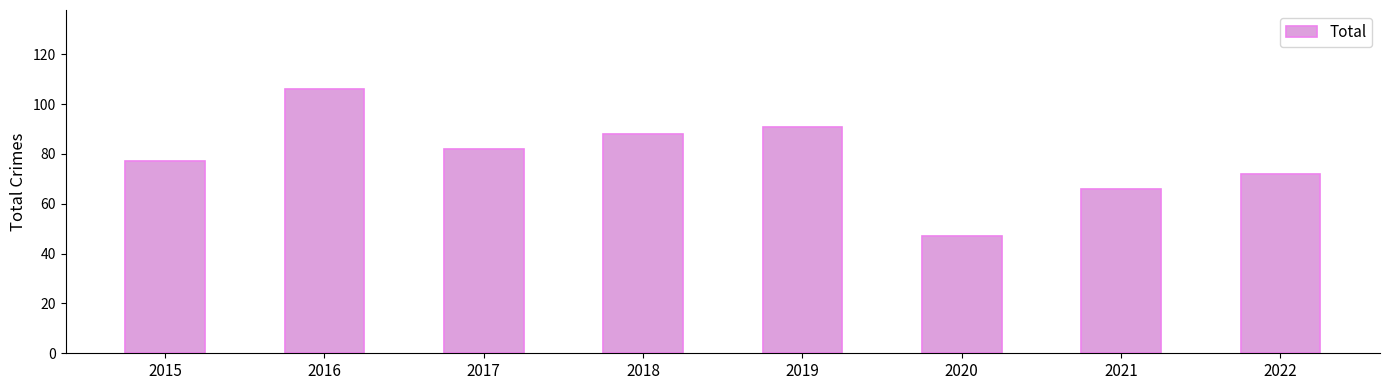

What is the smallest value displayed?

47